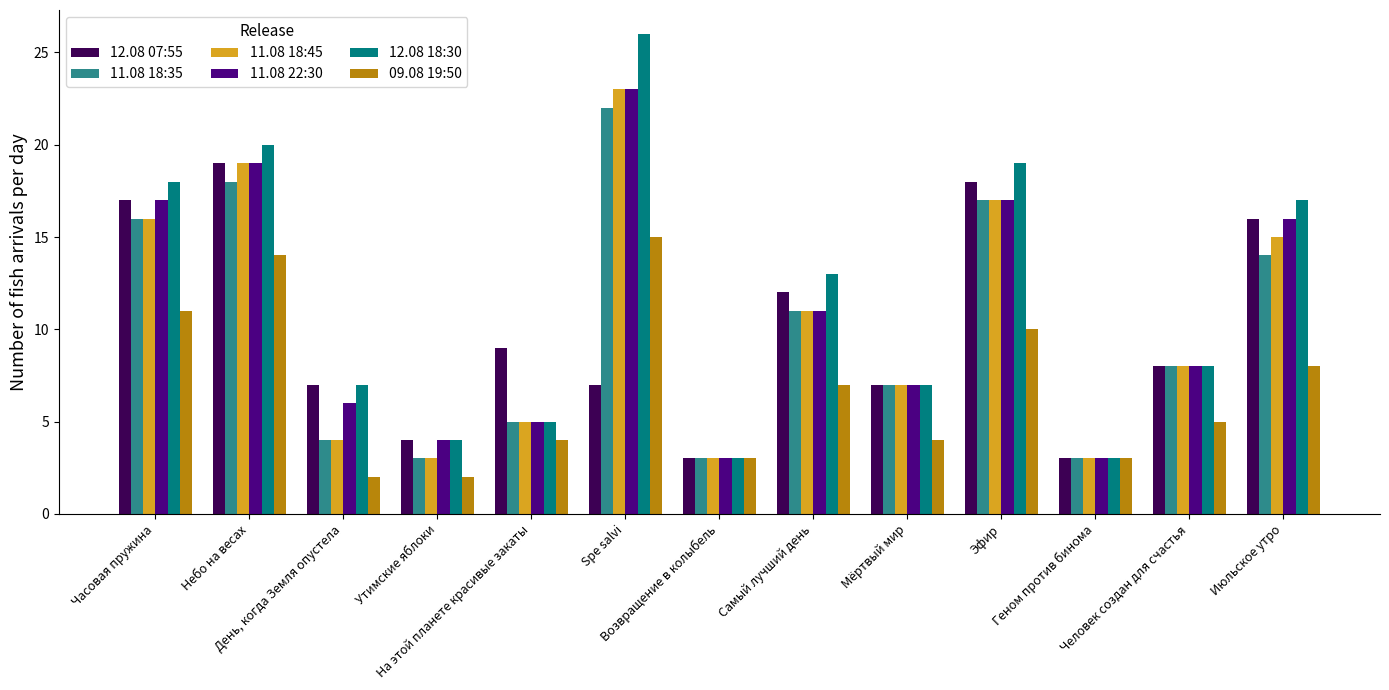

What is the label of the 7th bar from the right?

Возвращение в колыбель